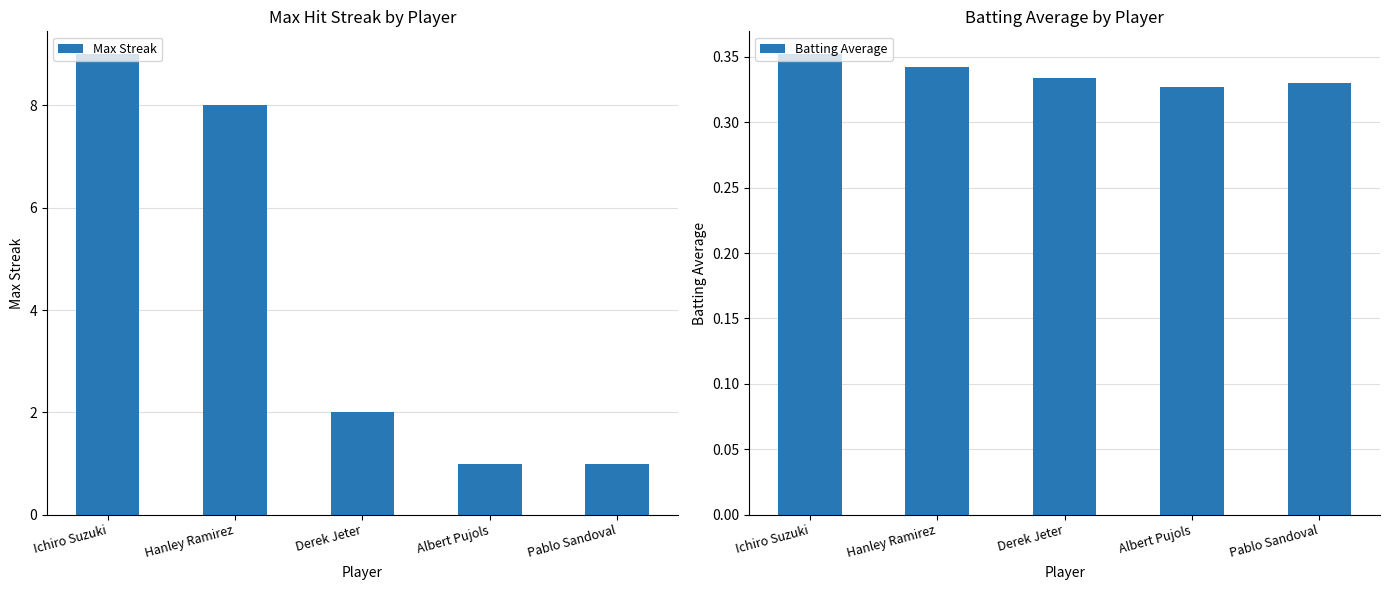

At which category is the sum across all series the highest?

Ichiro Suzuki